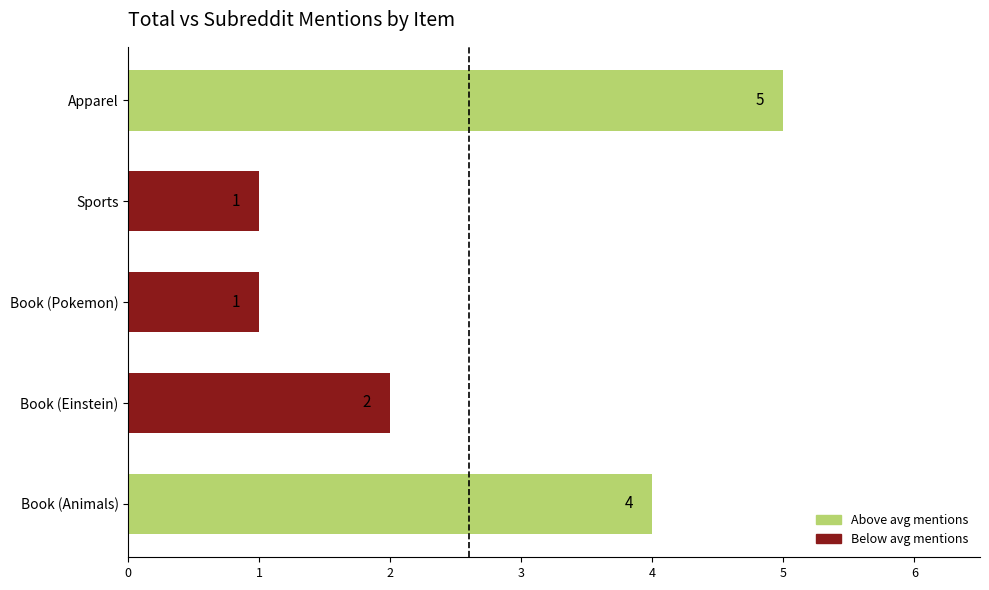

Reading bottom to top, transcribe all the data shown in this chart.

Book (Animals)=4	Book (Einstein)=2	Book (Pokemon)=1	Sports=1	Apparel=5